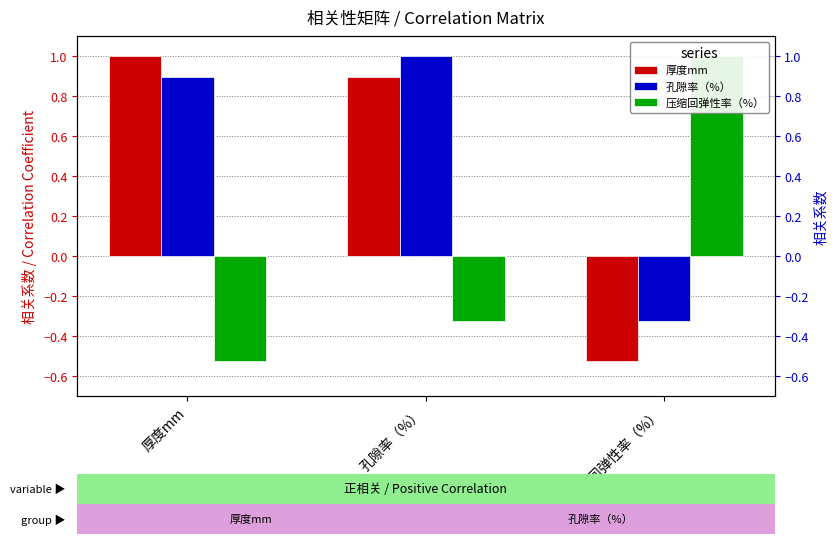

Count the number of data series in this chart.

3